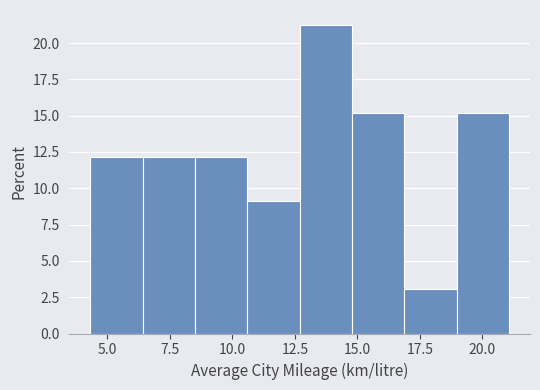

How tall is the bar that spans 4.5 to 6.5 on the x-axis? Neither the bar edges nor the heights are printed on the chart, so give them approximately, as read against the axes.

12